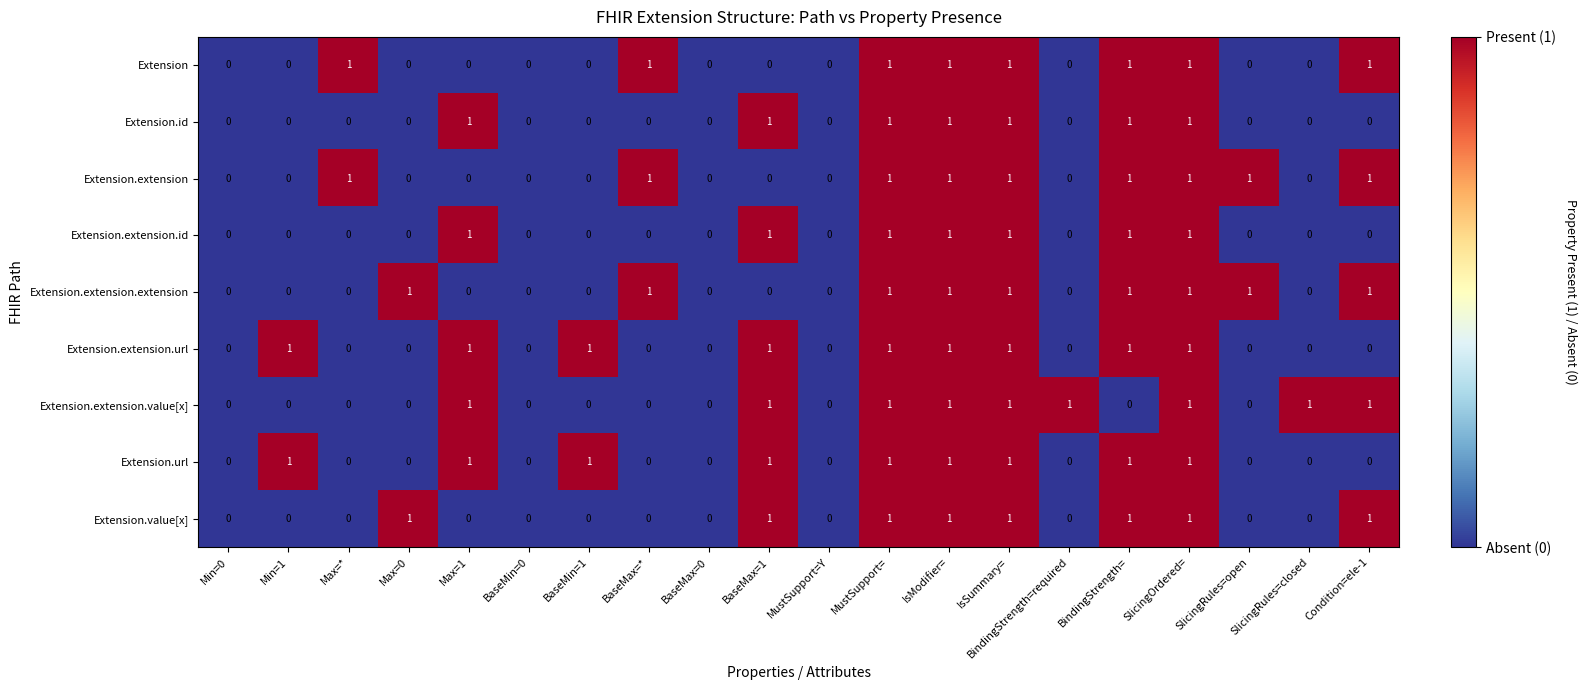

What is the total value across all series at IsModifier=?

9